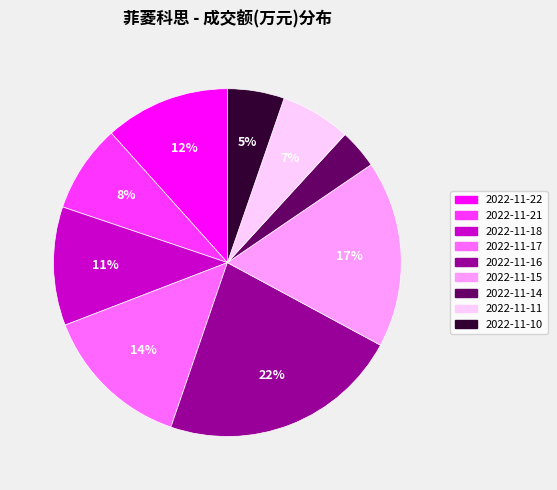

To the nearest percent, what is the average slice percentage?

11%